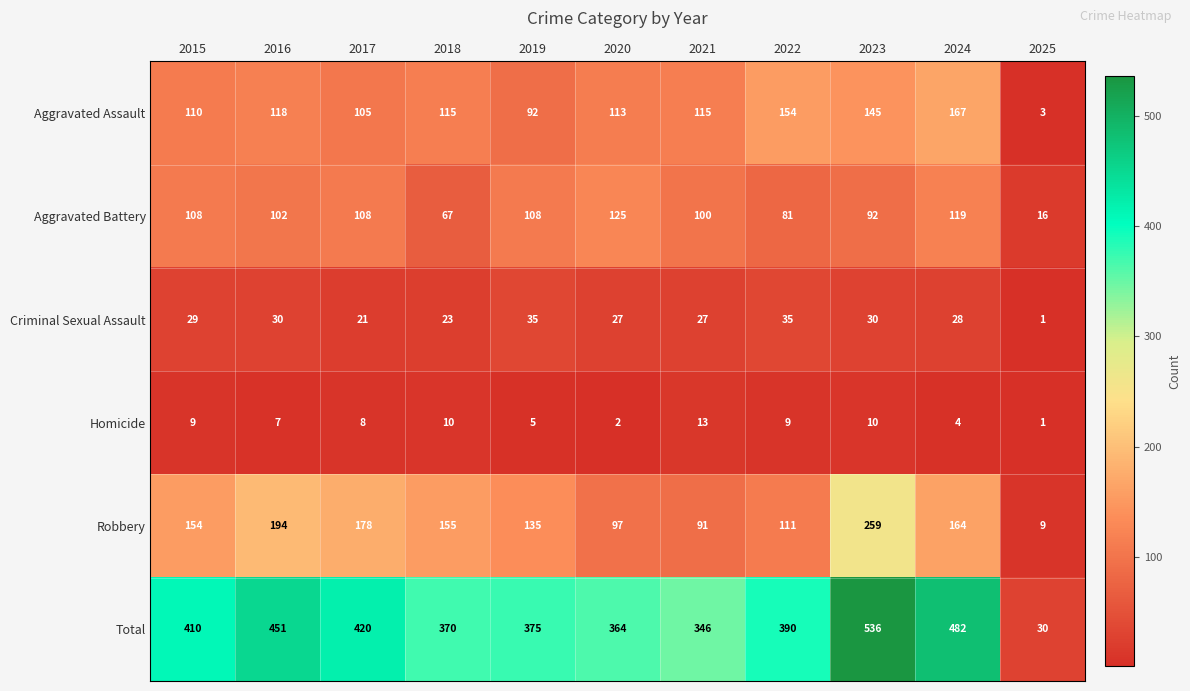

Rank the series at 2018 from highest to lowest value.

Total, Robbery, Aggravated Assault, Aggravated Battery, Criminal Sexual Assault, Homicide